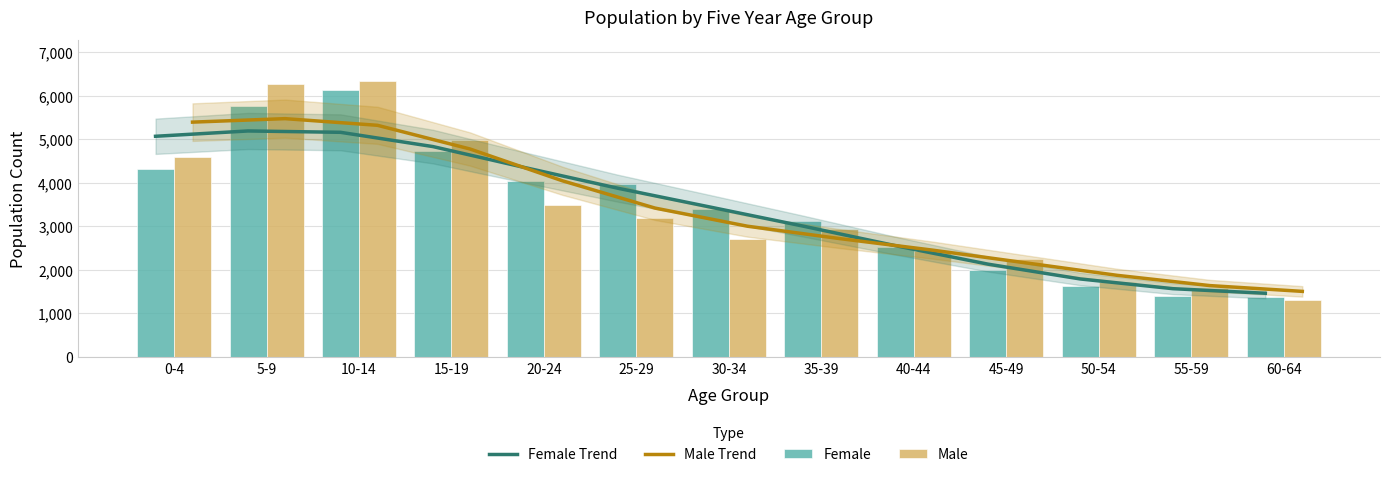

At which label does Male first exceed 2930?

0-4